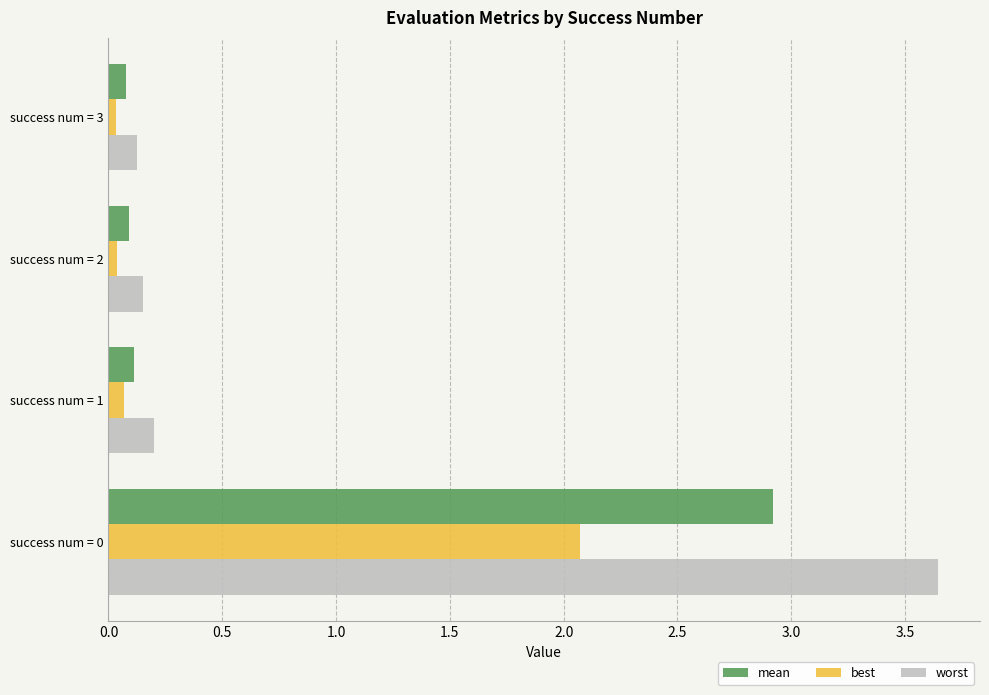

The value of mean at success num = 2 is 0.1. True or false?

True